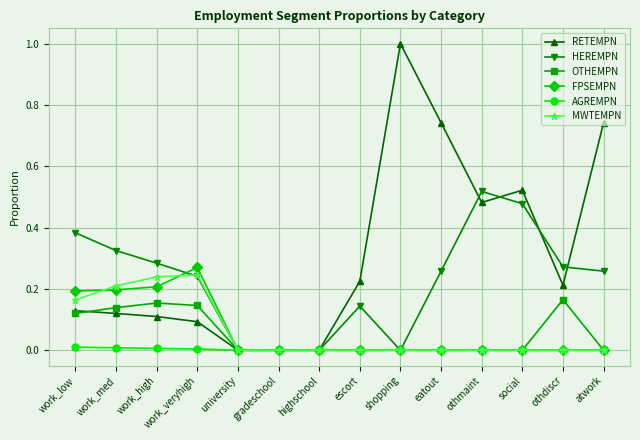

The value of HEREMPN at othmaint is 0.2. True or false?

False